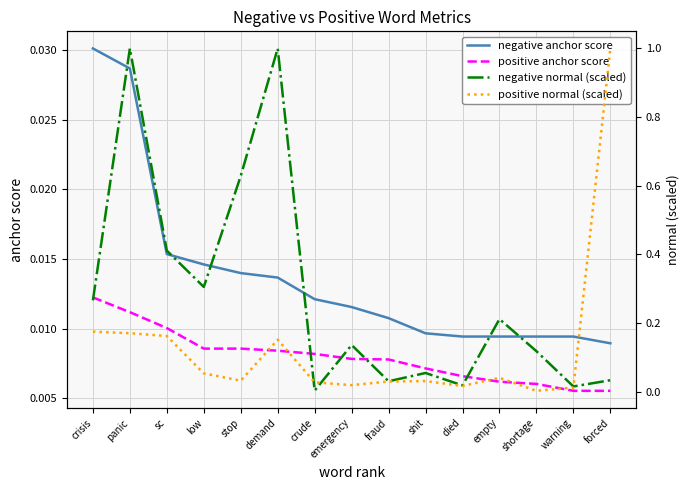

Rank the series at sc from lowest to highest value.

positive anchor score, negative anchor score, positive normal (scaled), negative normal (scaled)